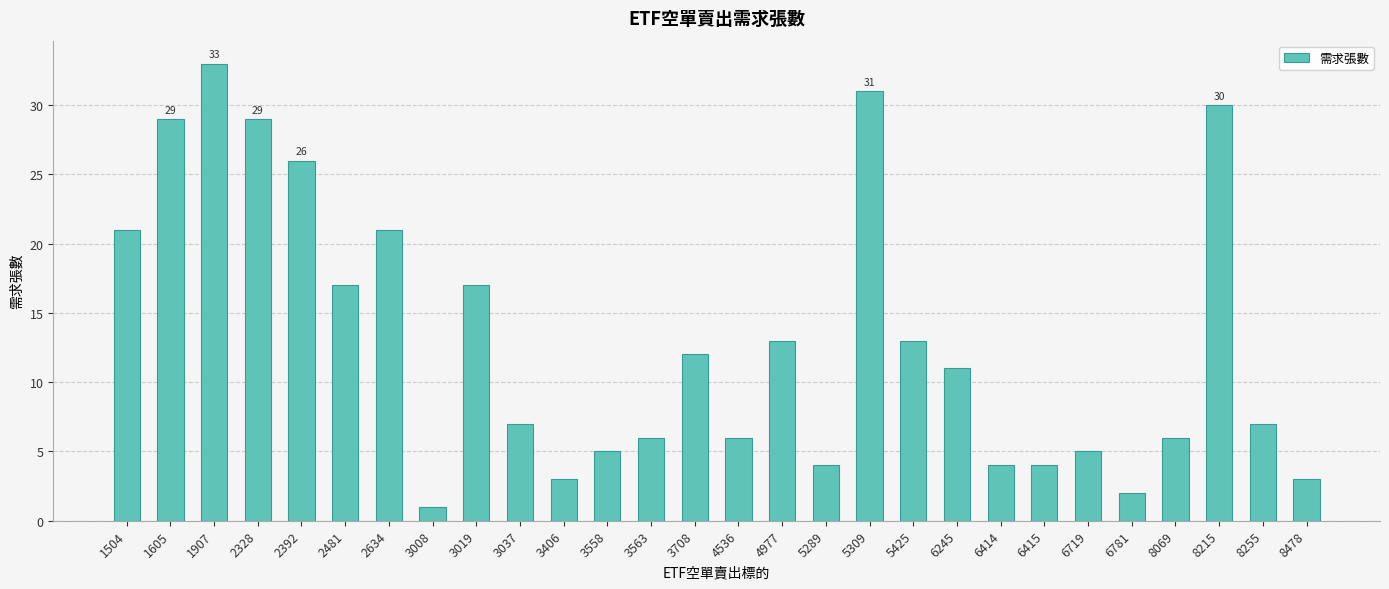

Approximately how many times larger is the value at 3019 compared to 8478?

5.7